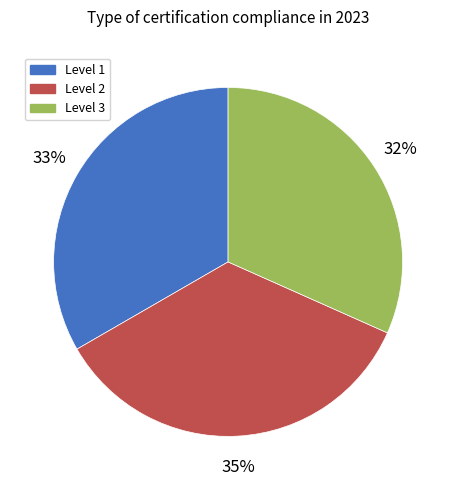

Is Level 2 the majority of the pie?

No